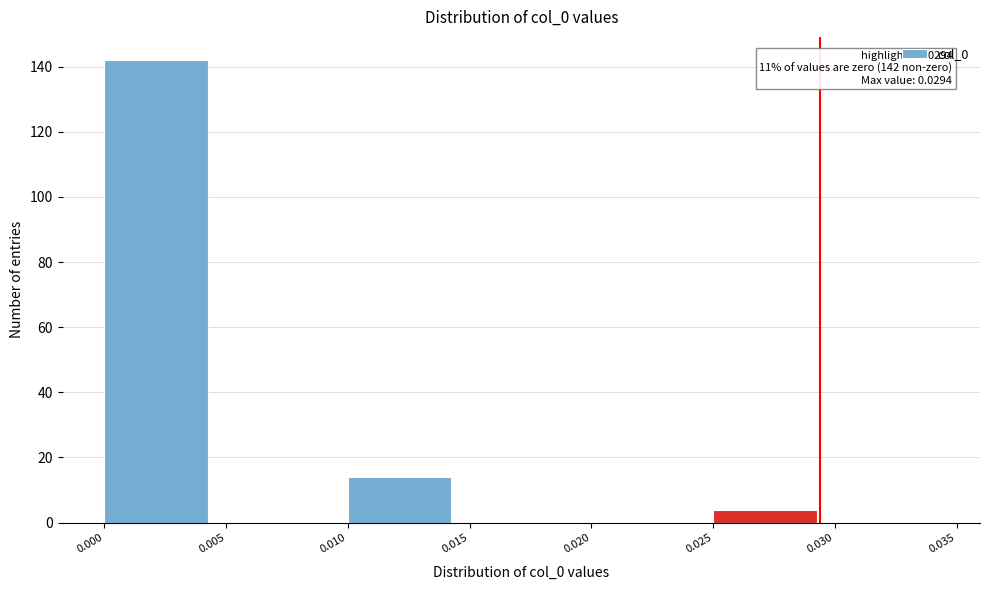

Over which range of the x-axis is the bar tallest?

0.000 to 0.005